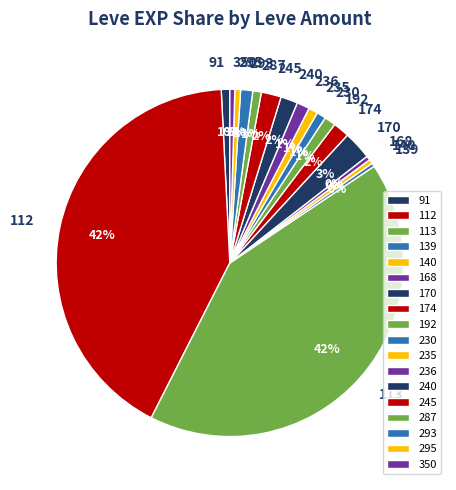

How many segments does this pie chart have?

18